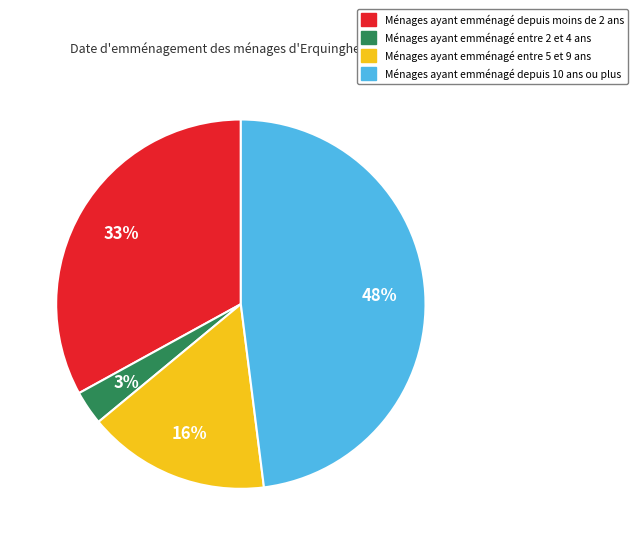

Is there any slice that represents more than half of the pie?

No